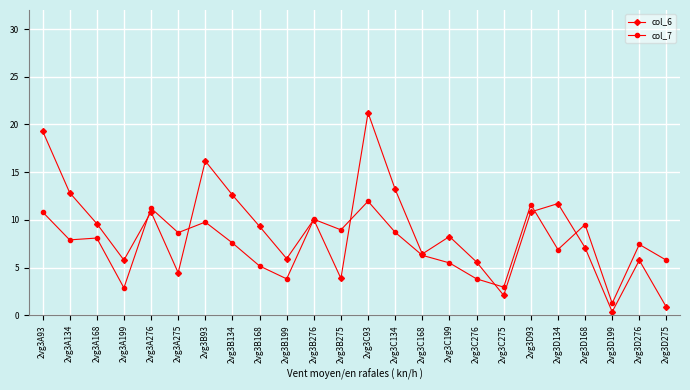

Reading right to left, extract all data points from this chart.

col_6: 0.8	5.8	0.4	7.1	11.7	10.8	2.1	5.6	8.2	6.4	13.2	21.2	3.9	10.0	5.9	9.3	12.6	16.2	4.4	10.8	5.8	9.6	12.8	19.3
col_7: 5.8	7.4	1.2	9.5	6.9	11.6	2.9	3.8	5.5	6.3	8.7	11.9	8.9	10.1	3.8	5.2	7.6	9.8	8.7	11.2	2.9	8.1	7.9	10.8